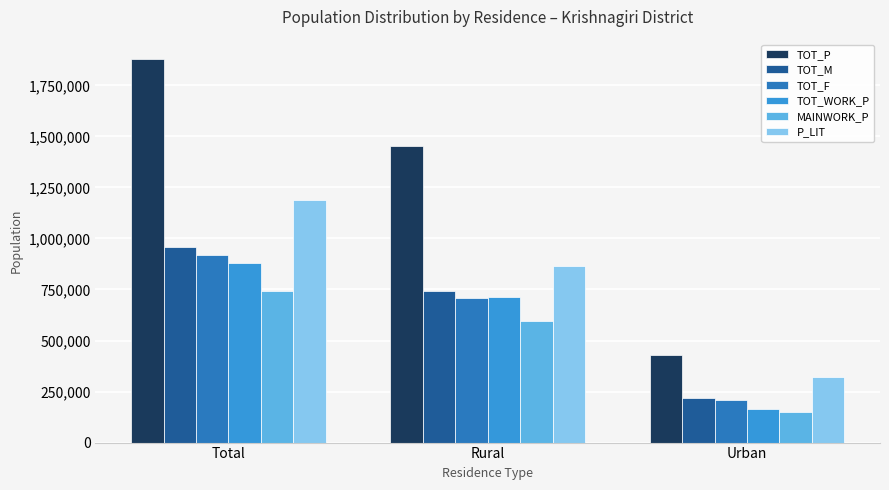

The value of P_LIT at Urban is 151240. True or false?

False